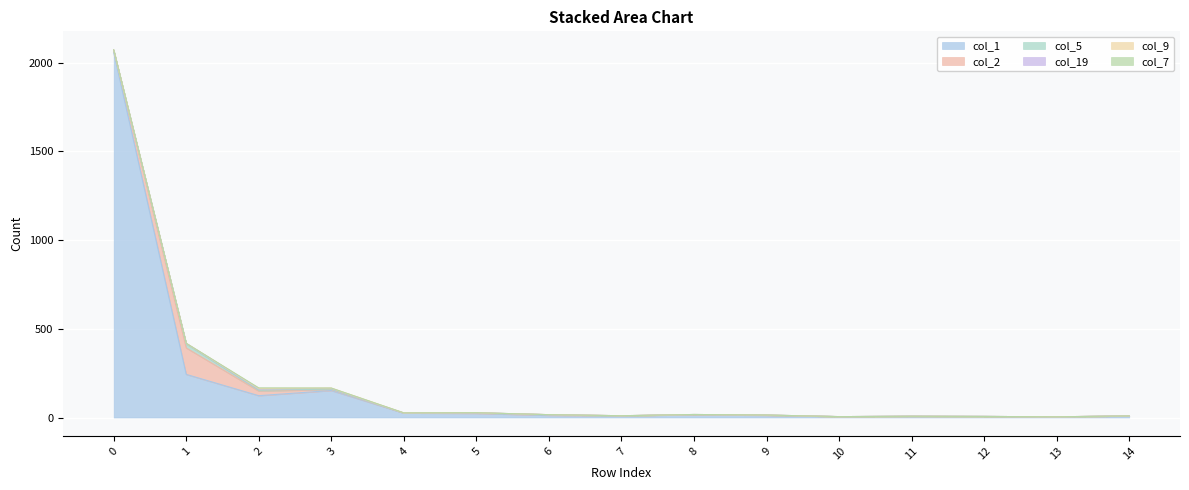

What is the sum of all col_7 values?

5